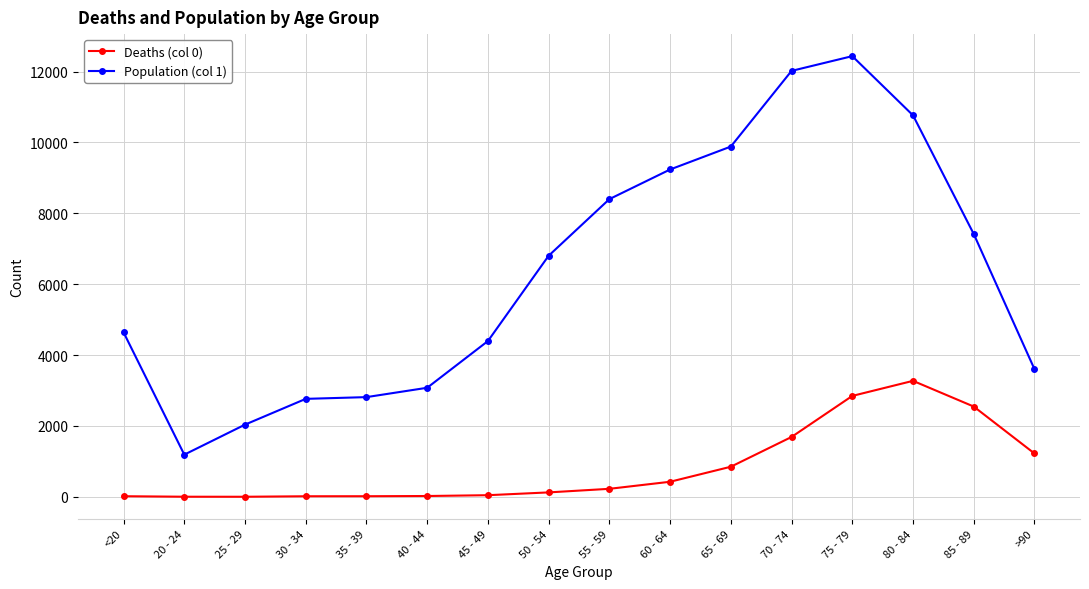

What position from the right is 65 - 69?

6